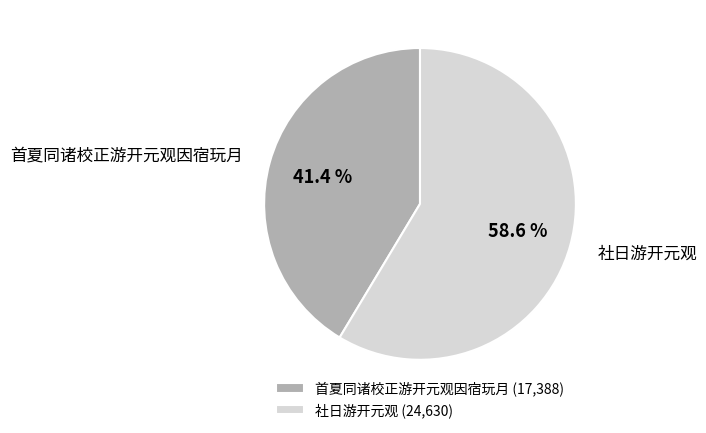

Is there a majority slice in this chart?

Yes